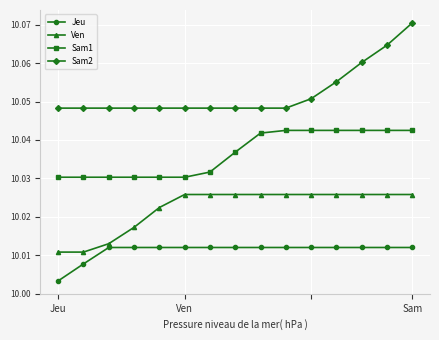

Count the Sam1 values in the range 10 to 11.

15